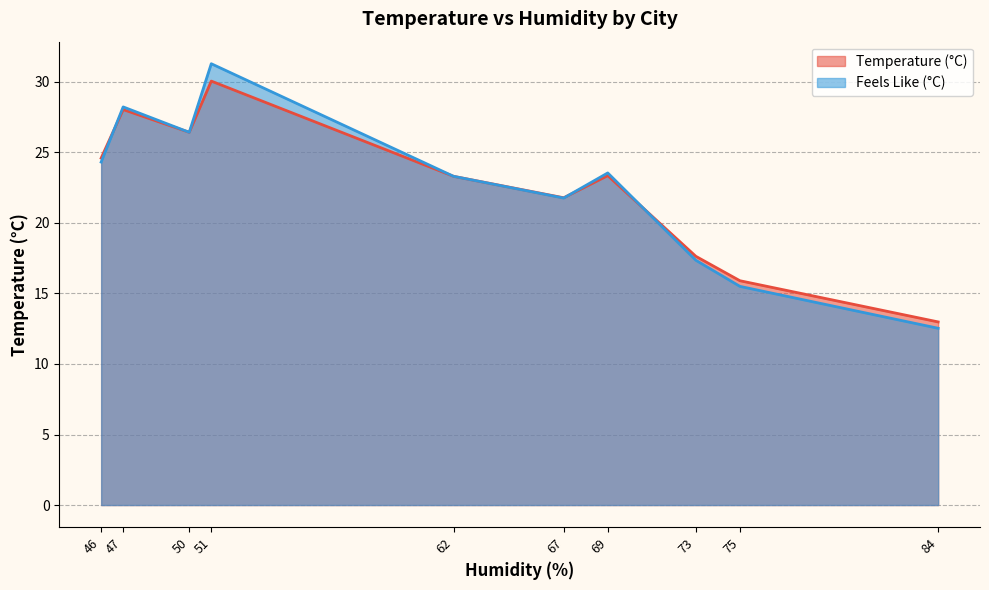

At which category does Temperature (°C) reach its first local valley?

50